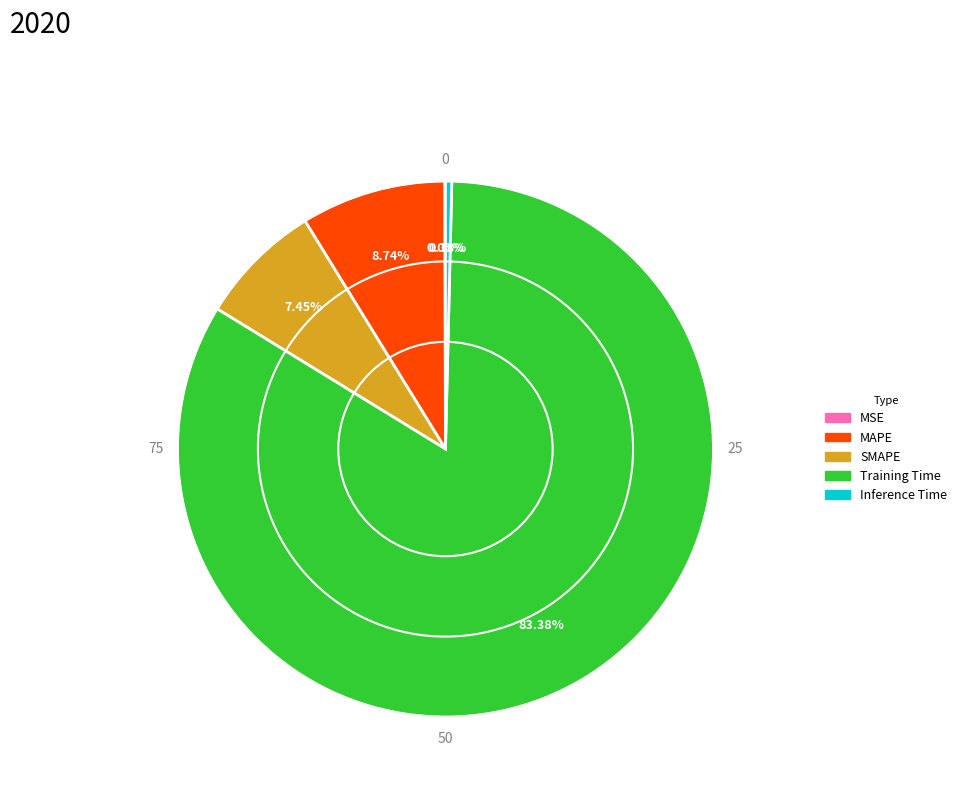

Between SMAPE and MAPE, which is larger?

MAPE